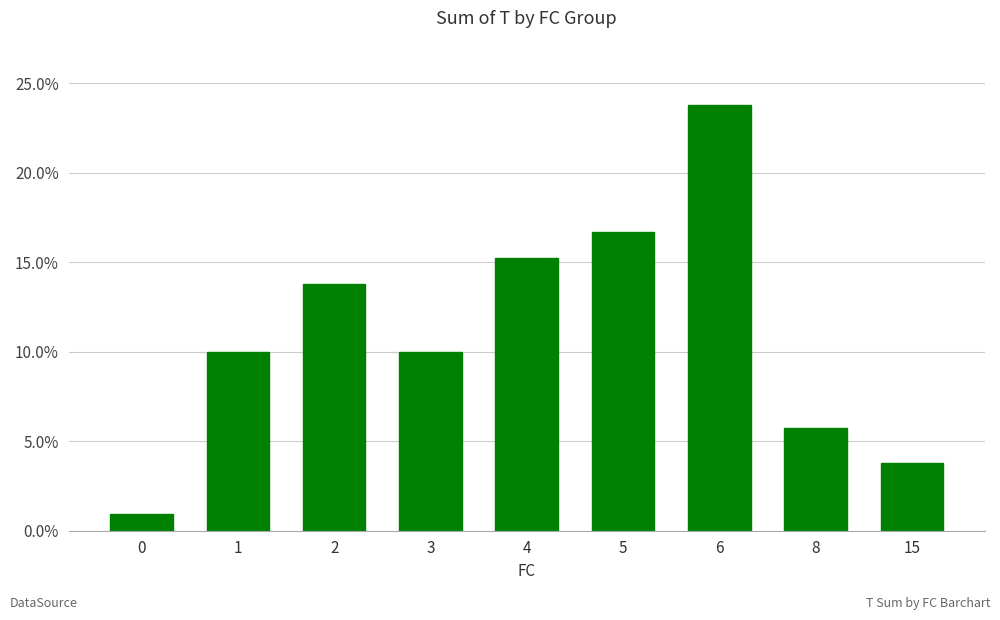

What is the change in value from 0 to 5?

+15.7